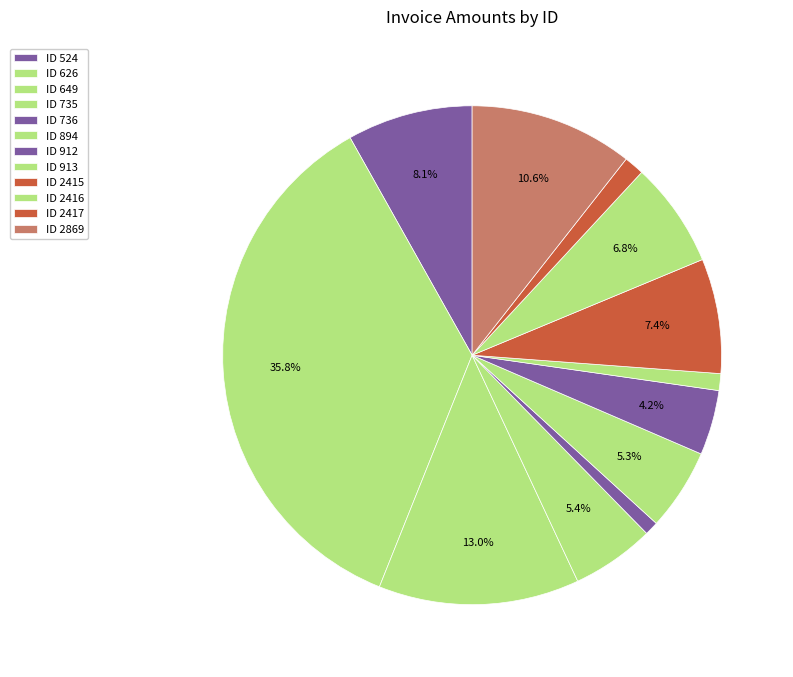

Which category has the smallest portion of the pie?

736